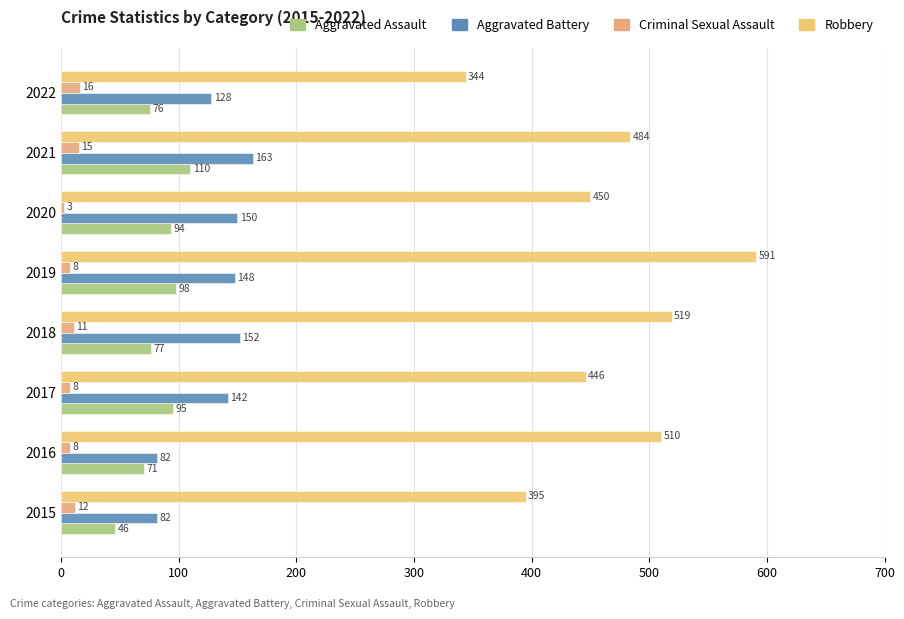

Reading left to right, what are all the values shown in this chart?

Aggravated Assault: 46	71	95	77	98	94	110	76
Aggravated Battery: 82	82	142	152	148	150	163	128
Criminal Sexual Assault: 12	8	8	11	8	3	15	16
Robbery: 395	510	446	519	591	450	484	344